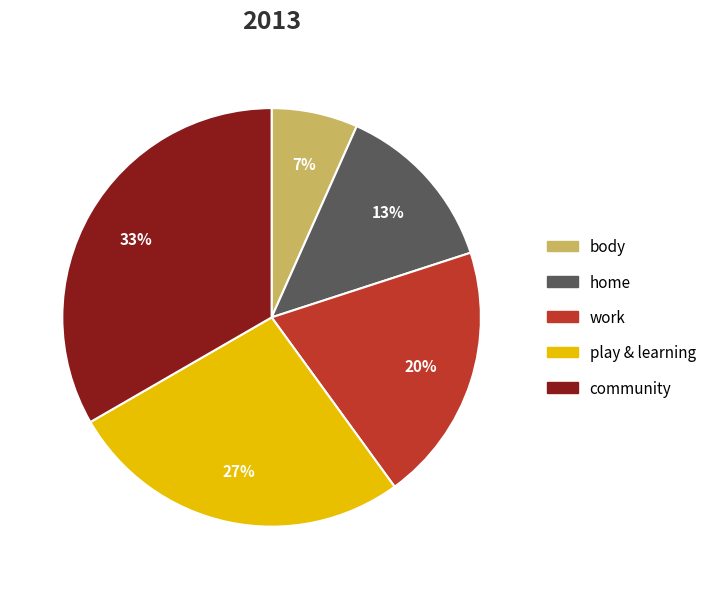

Does community account for over 50% of the chart?

No